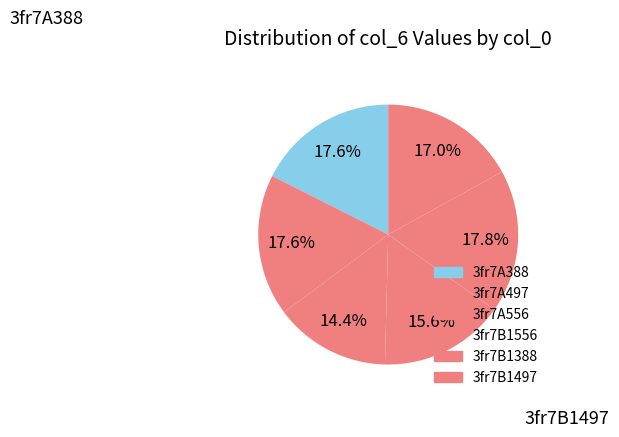

To the nearest percent, what is the combined percentage of 3fr7A388 and 3fr7B1388?

35%